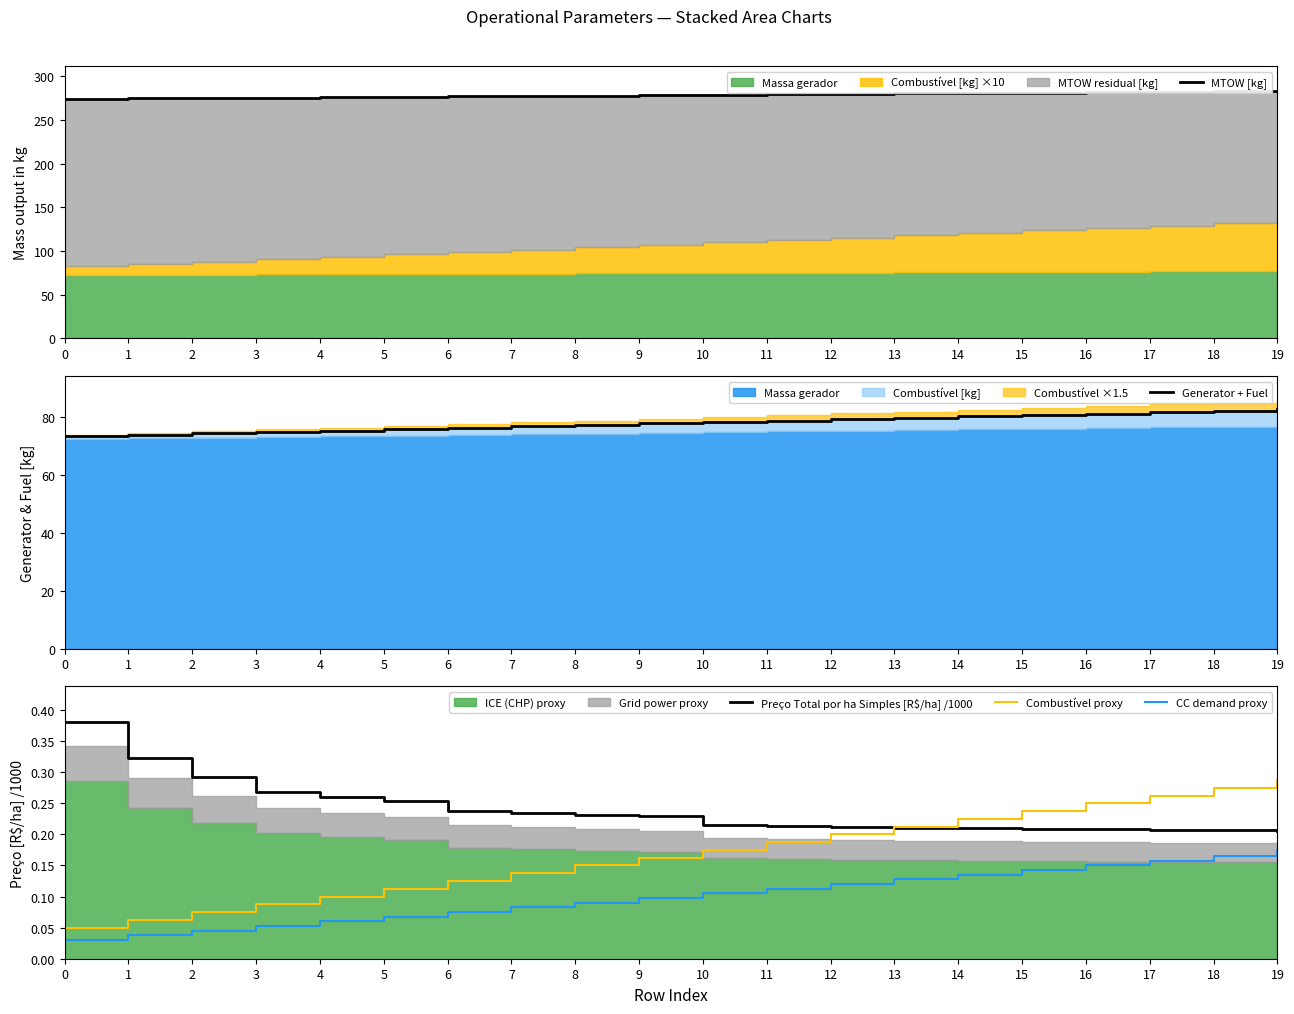

Is it true that MTOW [kg] equals 89.5 at 16?

False